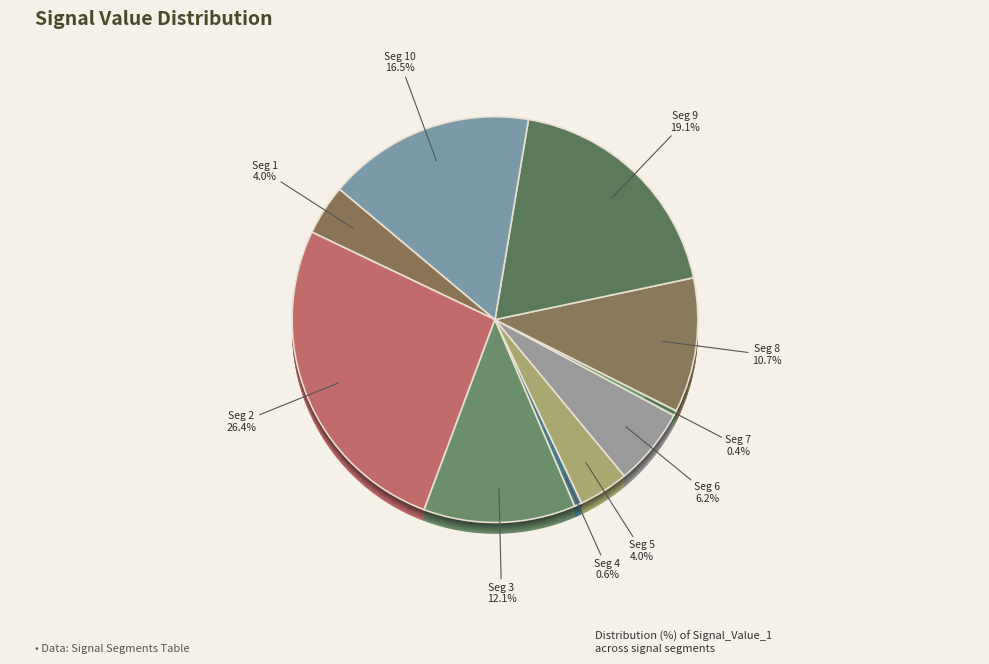

What is the smallest slice in the pie chart?

signal segment 7